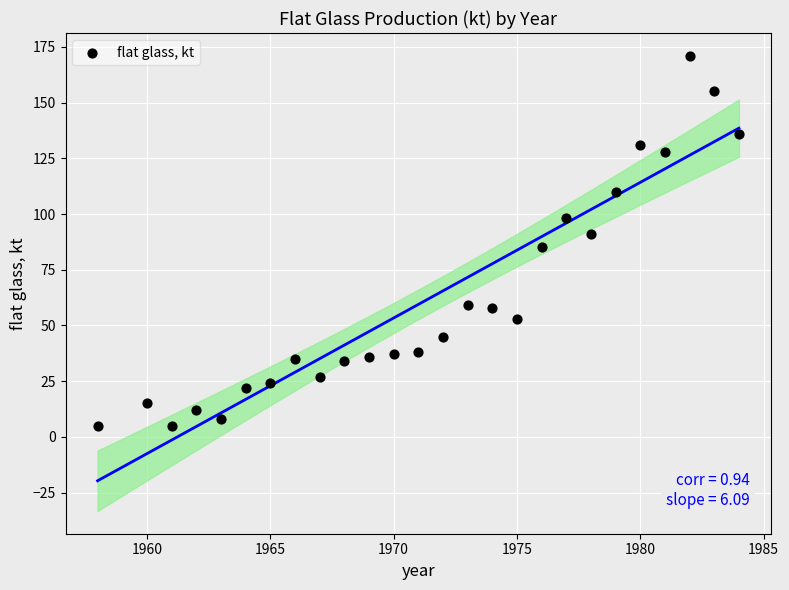

What is the range of X values (max minus min)?

26.0